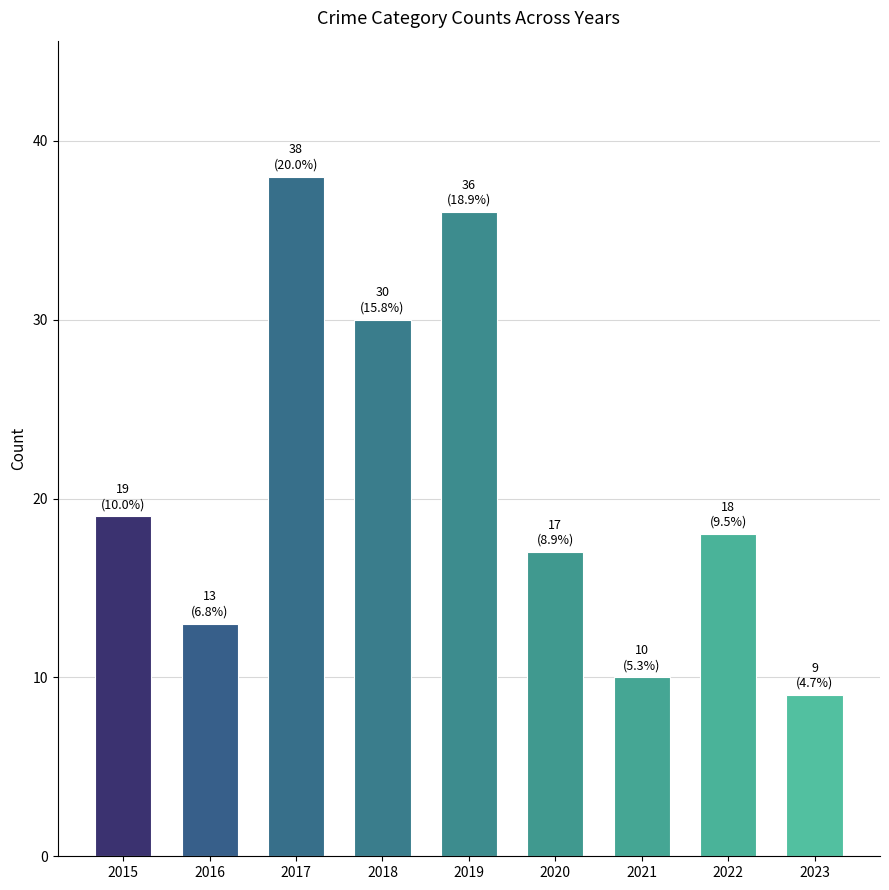

What is the change in value from 2015 to 2023?

-10